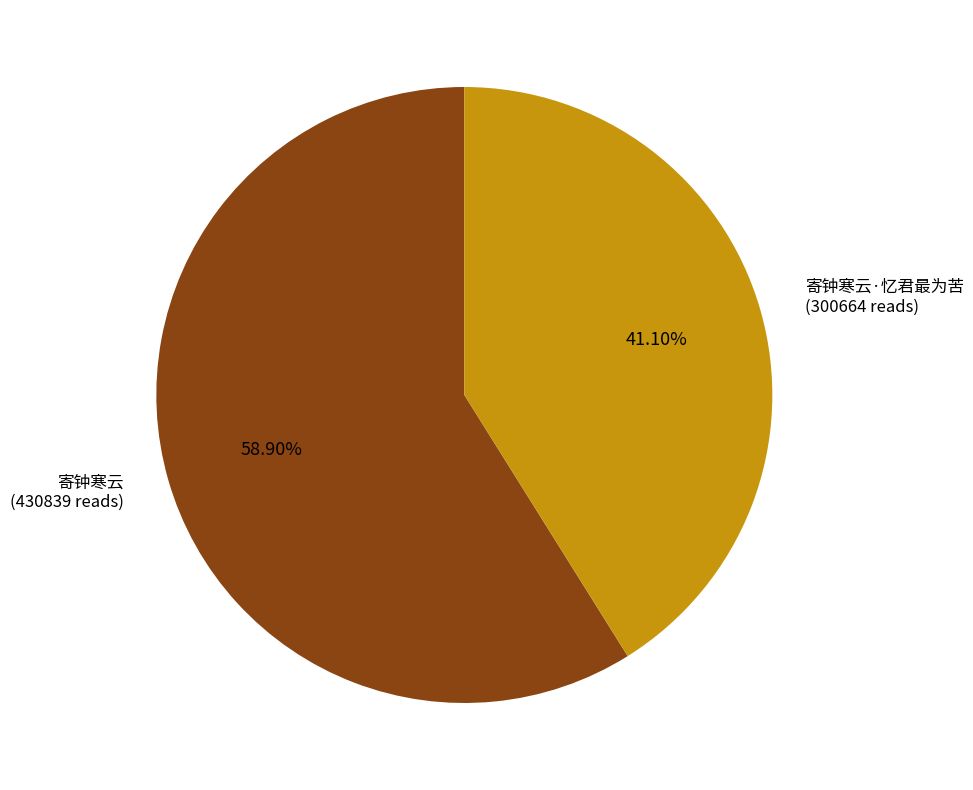

Does any single category account for the majority?

Yes